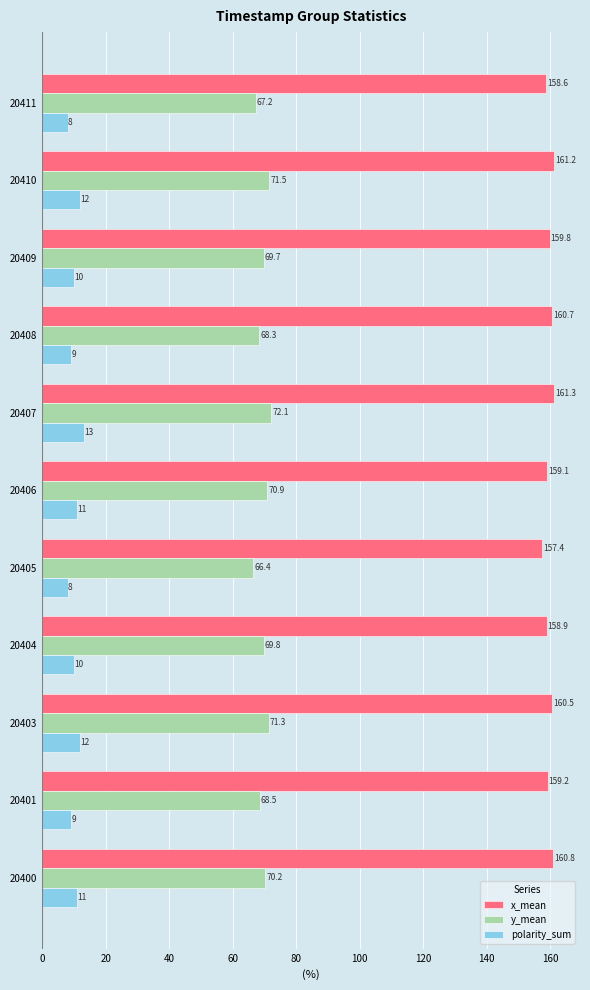

At which category is the sum across all series the highest?

20407